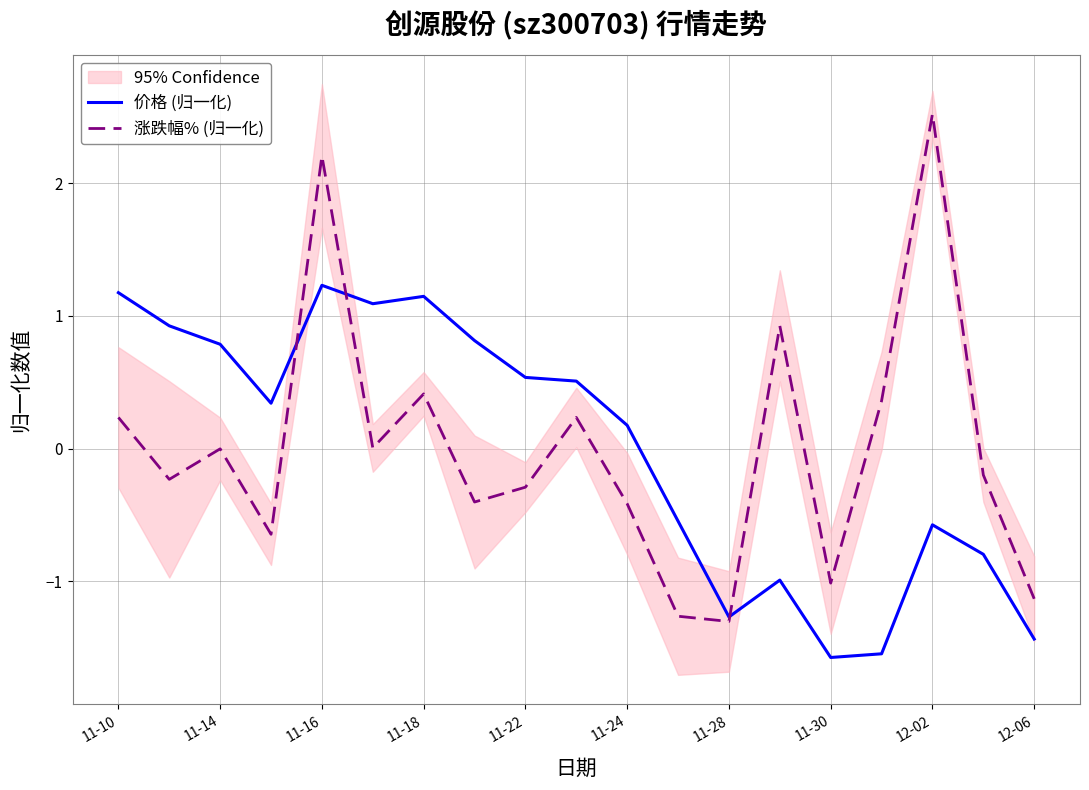

What is the maximum value for 涨跌幅% (归一化)?

2.5